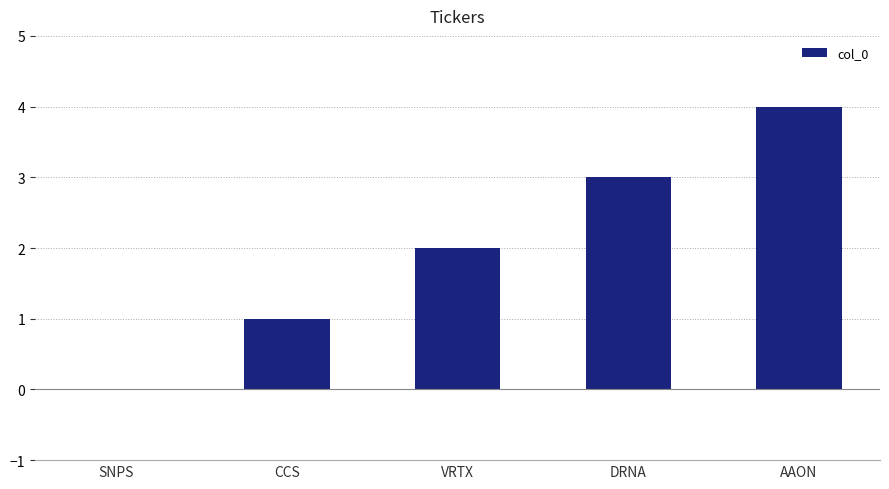

Reading right to left, transcribe all the data shown in this chart.

4	3	2	1	0